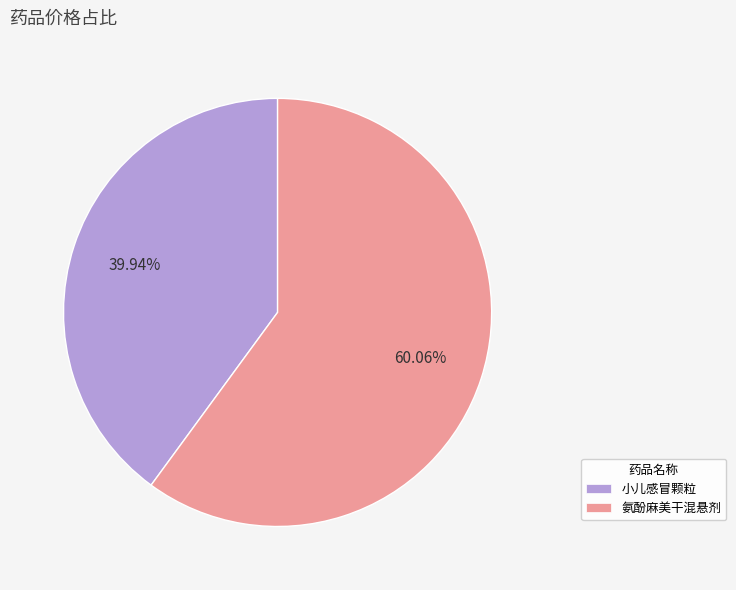

Which category accounts for the majority?

氨酚麻美干混悬剂